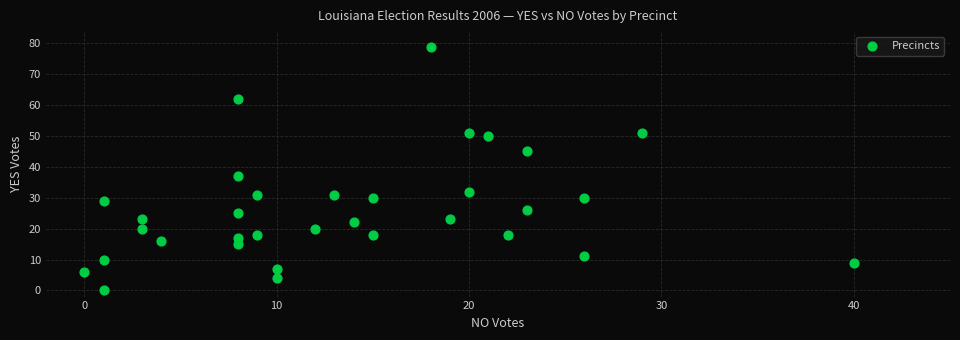

What is the range of Y values (max minus min)?

79